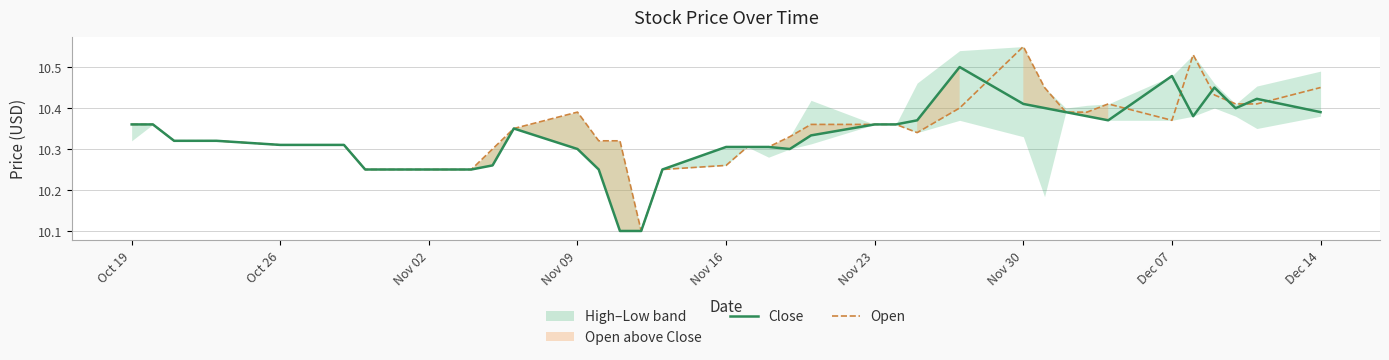

True or false: Open has a value of 17.5 at Nov 16.

False